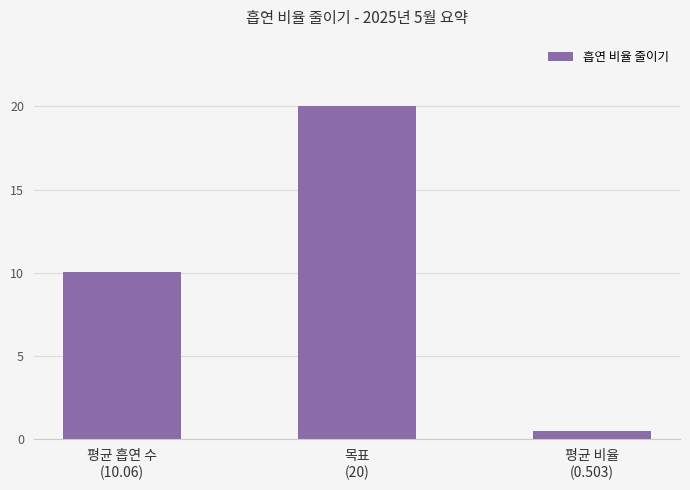

Are the bars grouped side by side (vs. stacked)?

No